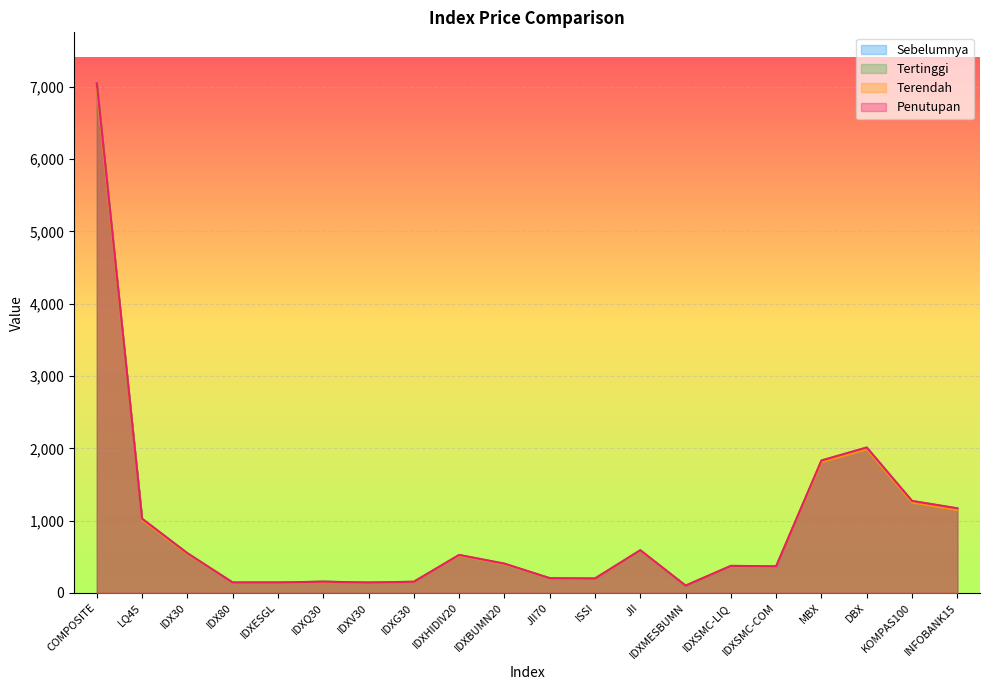

What is the minimum value for Terendah?

99.3